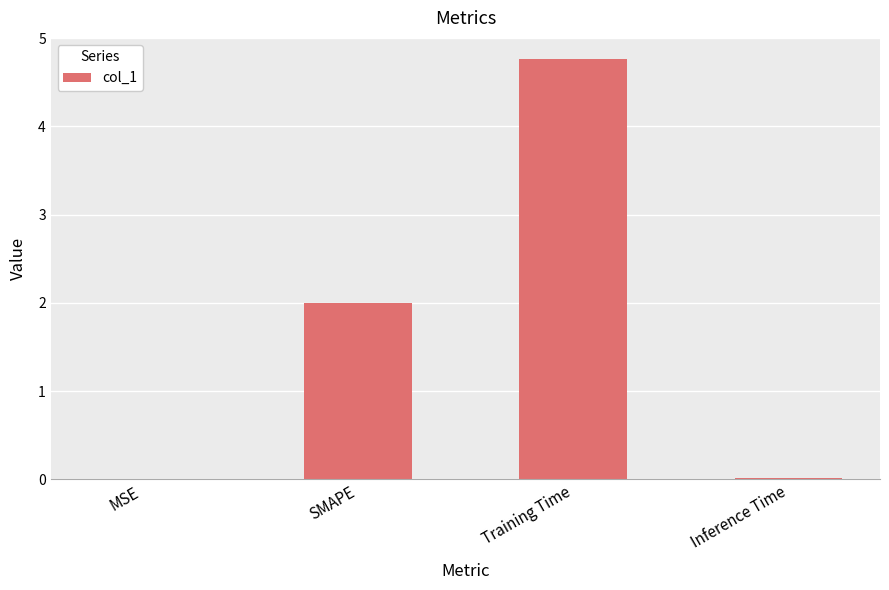

Is it true that the value at Inference Time is 0.0?

True